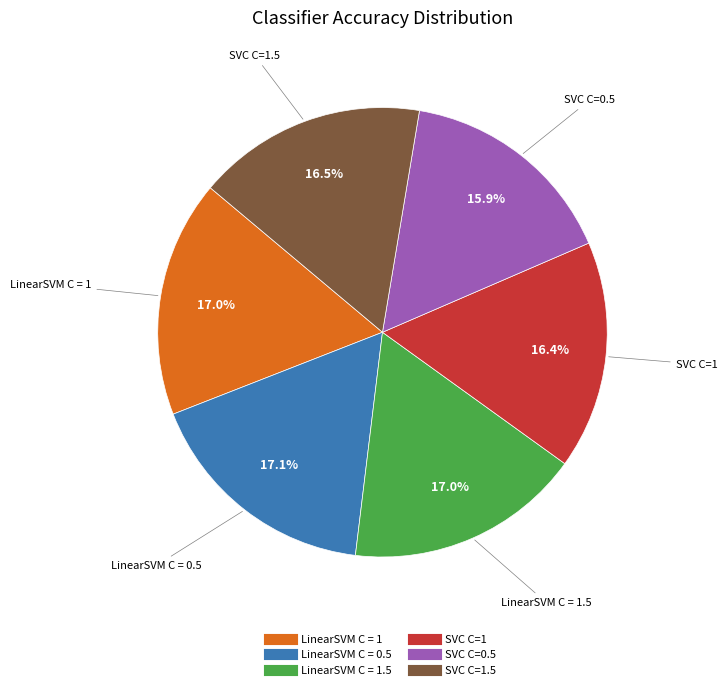

Does any single category account for the majority?

No